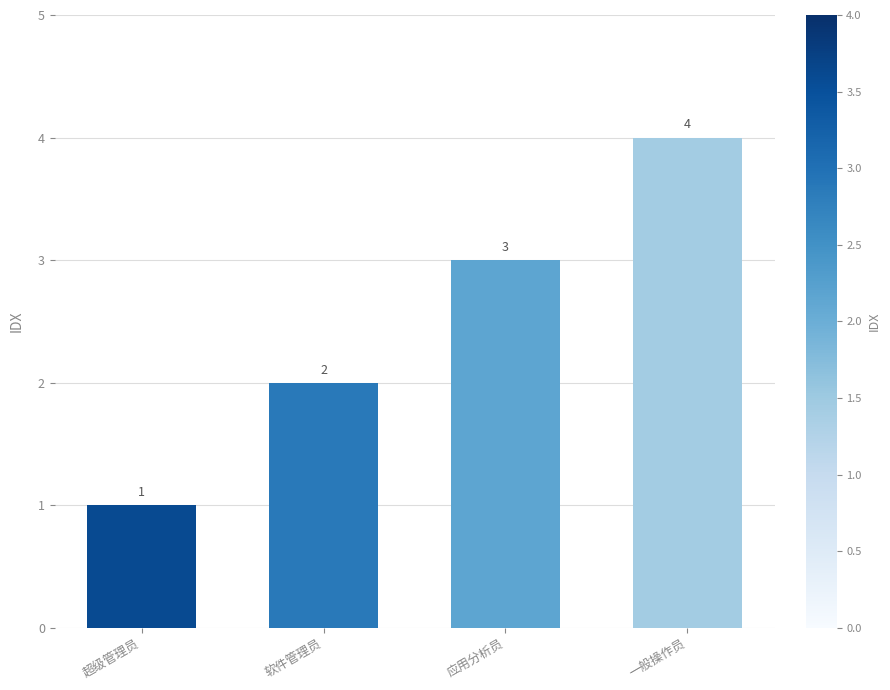

The chart shows a value of 2 at 超级管理员. True or false?

False